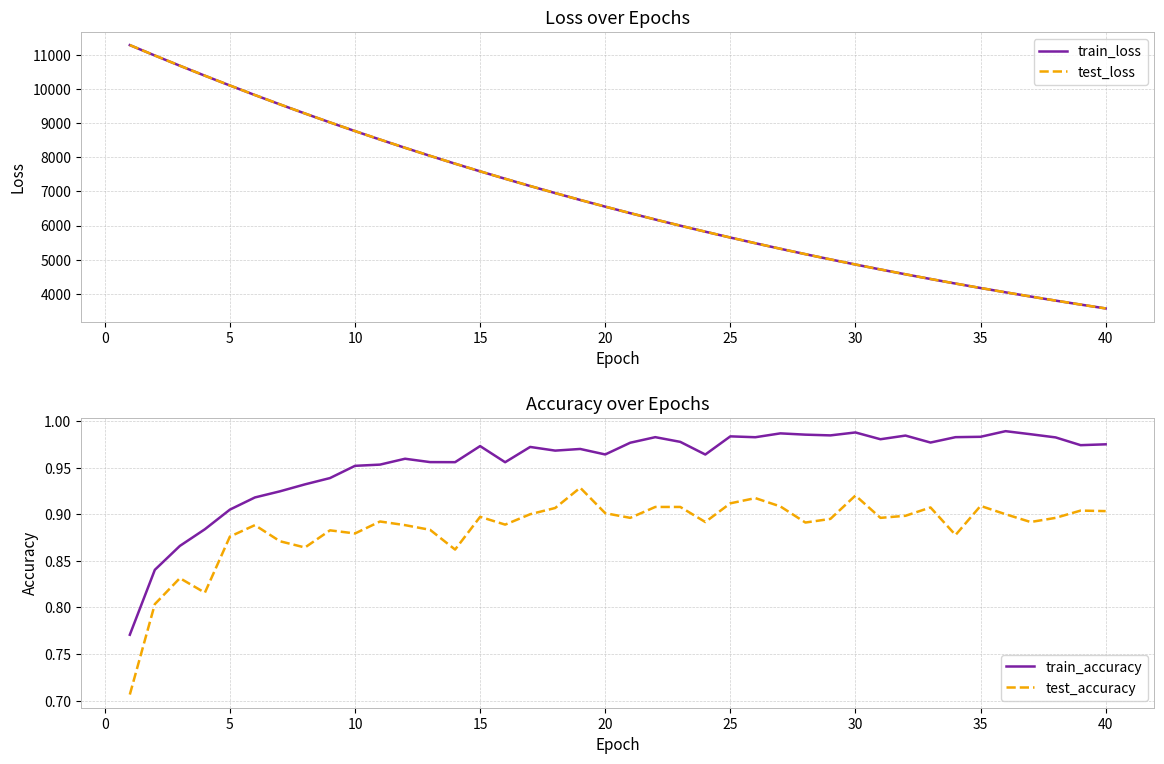

True or false: train_loss and test_accuracy intersect in this chart.

False